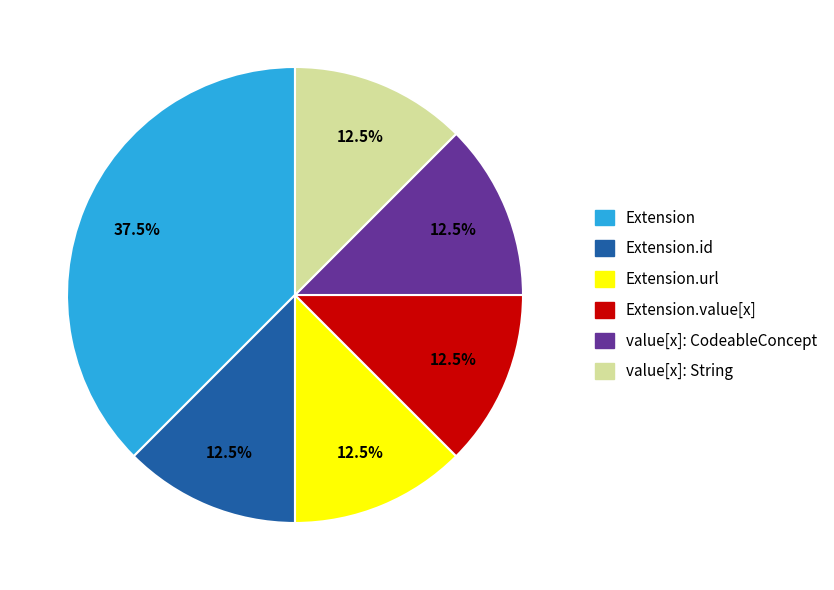

Does any single category account for the majority?

No